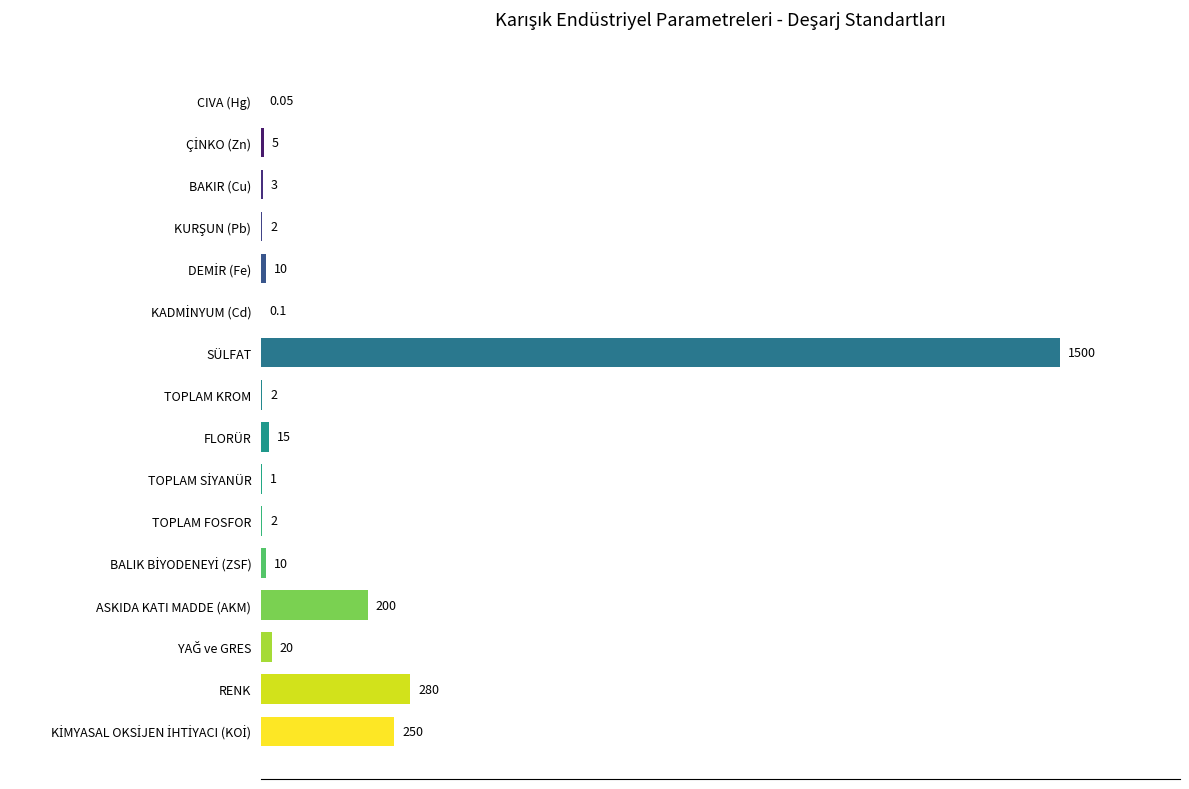

At which label is the value closest to 750?

RENK